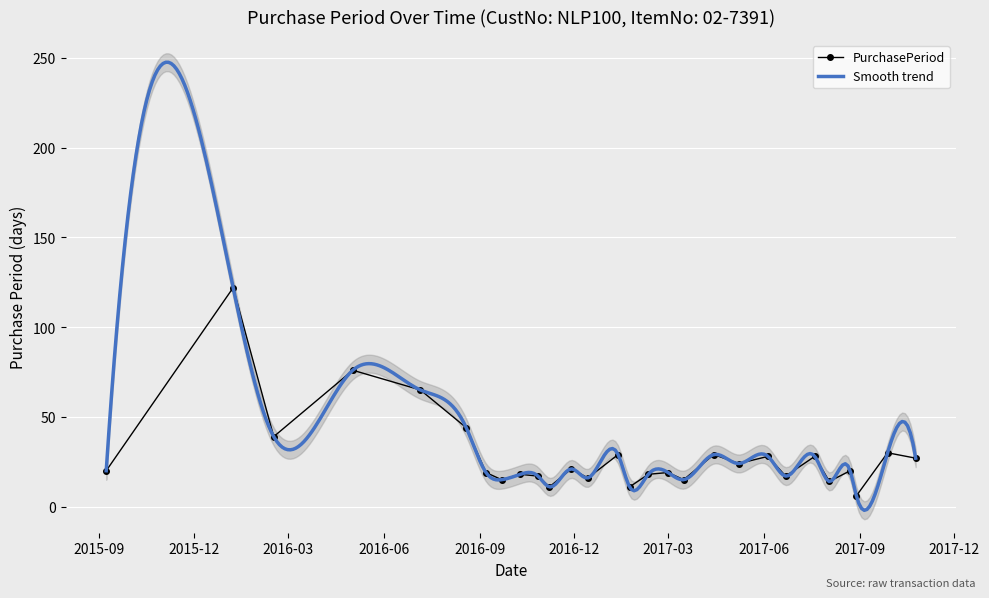

True or false: PurchasePeriod has more than 2 points higher than both neighbors.

True